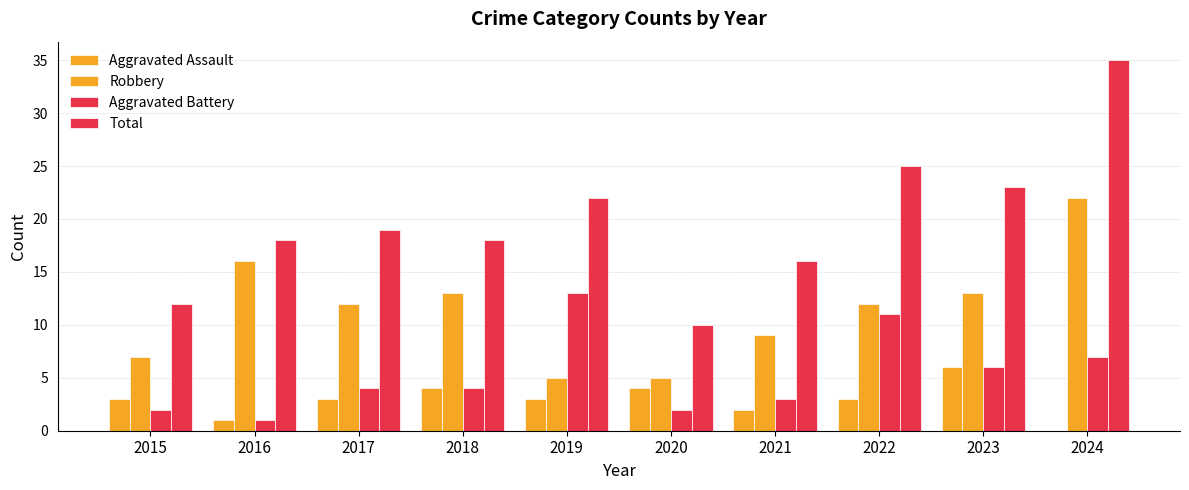

Does the chart contain stacked bars?

No